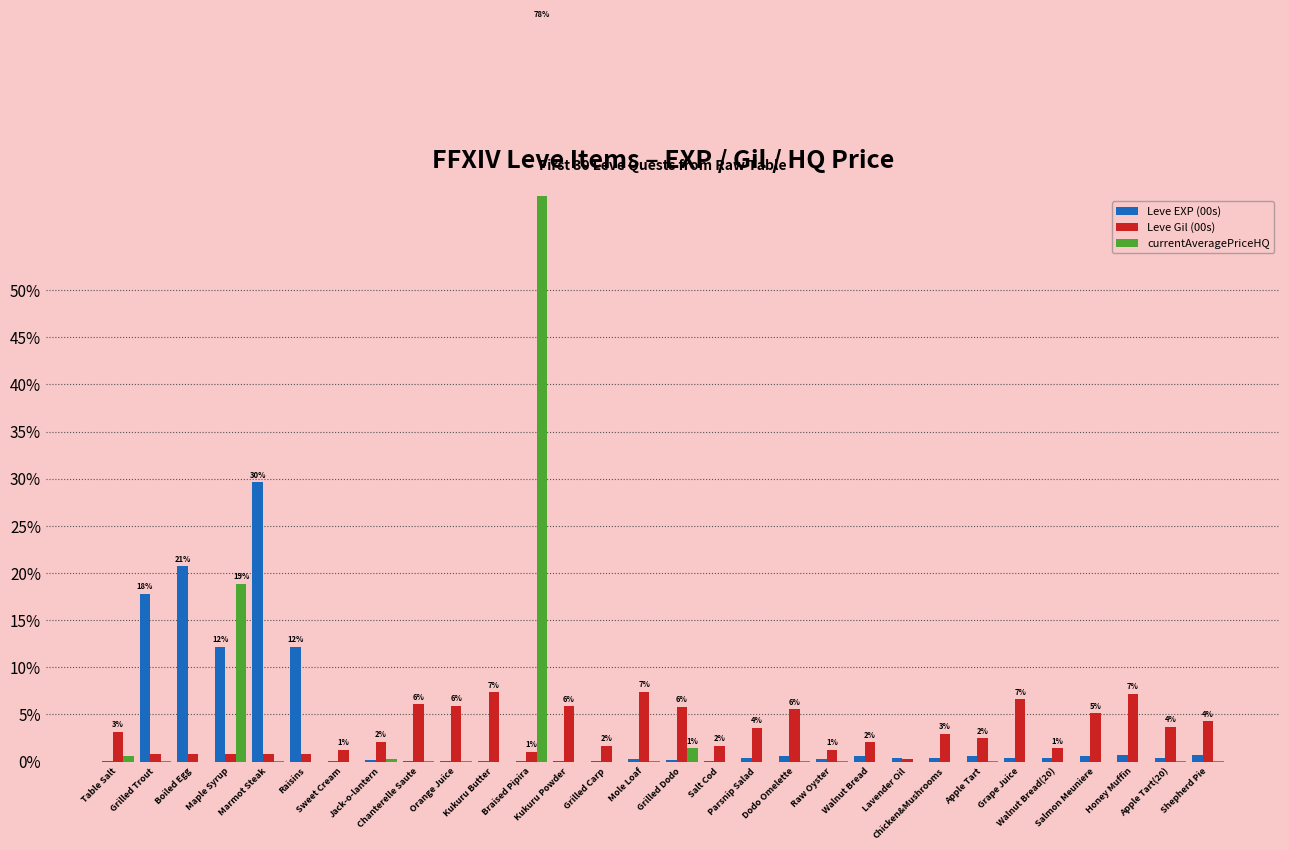

Which series has the largest total across all categories?

Leve EXP (00s)